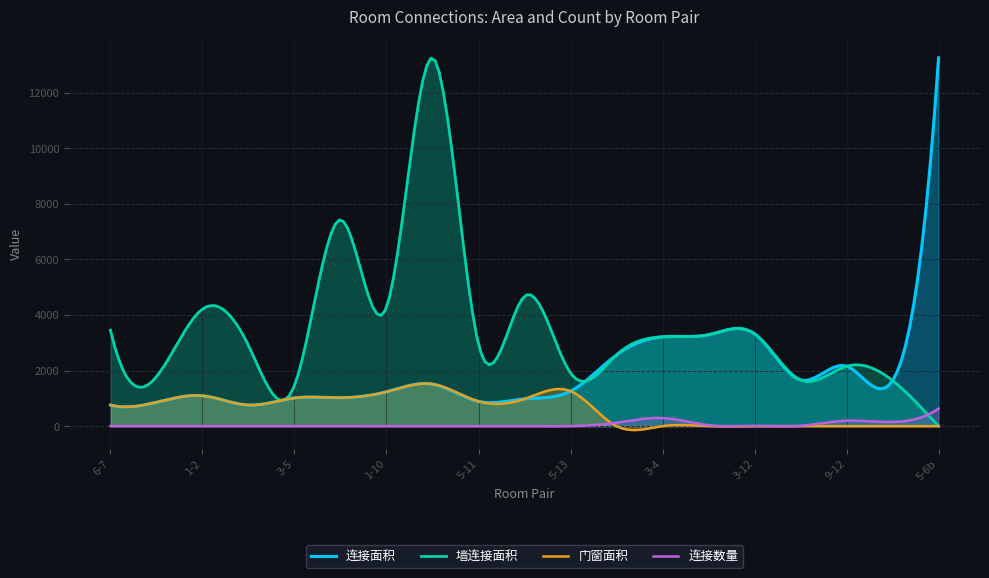

List the series in order of their overall mean, lowest first.

连接数量, 门窗面积, 连接面积, 墙连接面积